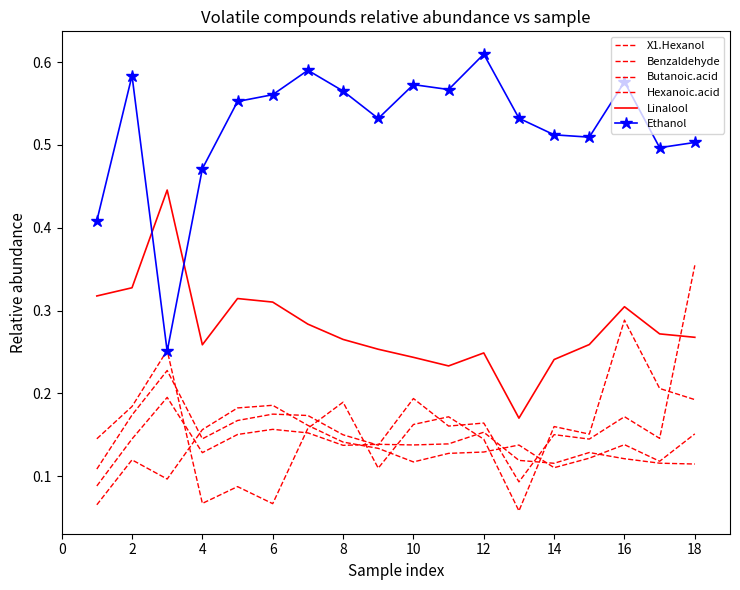

What is the average value of the Ethanol series?

0.5